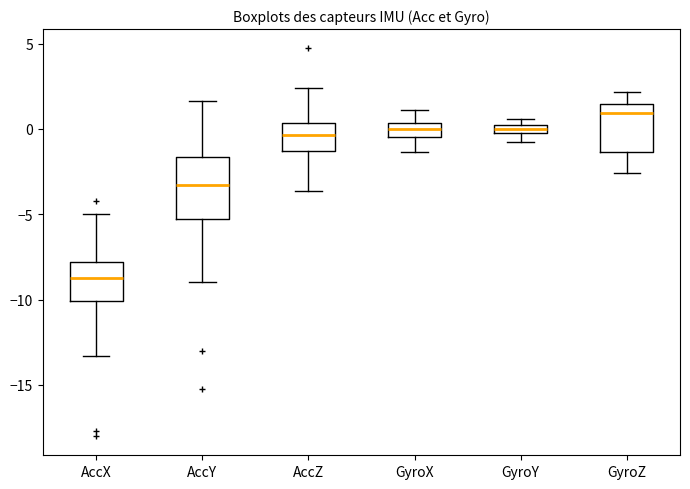

Which box is the tallest, from its lower edge to its upper edge?

AccY